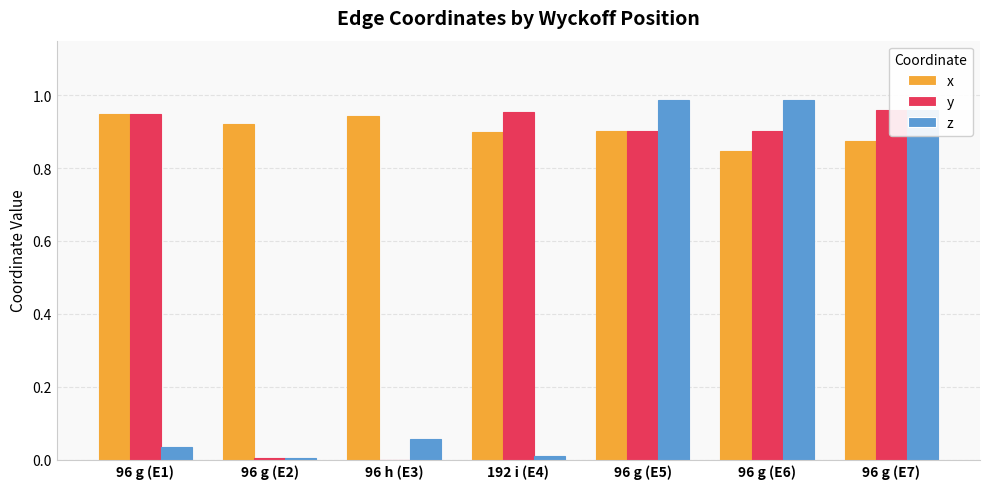

Rank the series at 96 g (E2) from lowest to highest value.

y, z, x